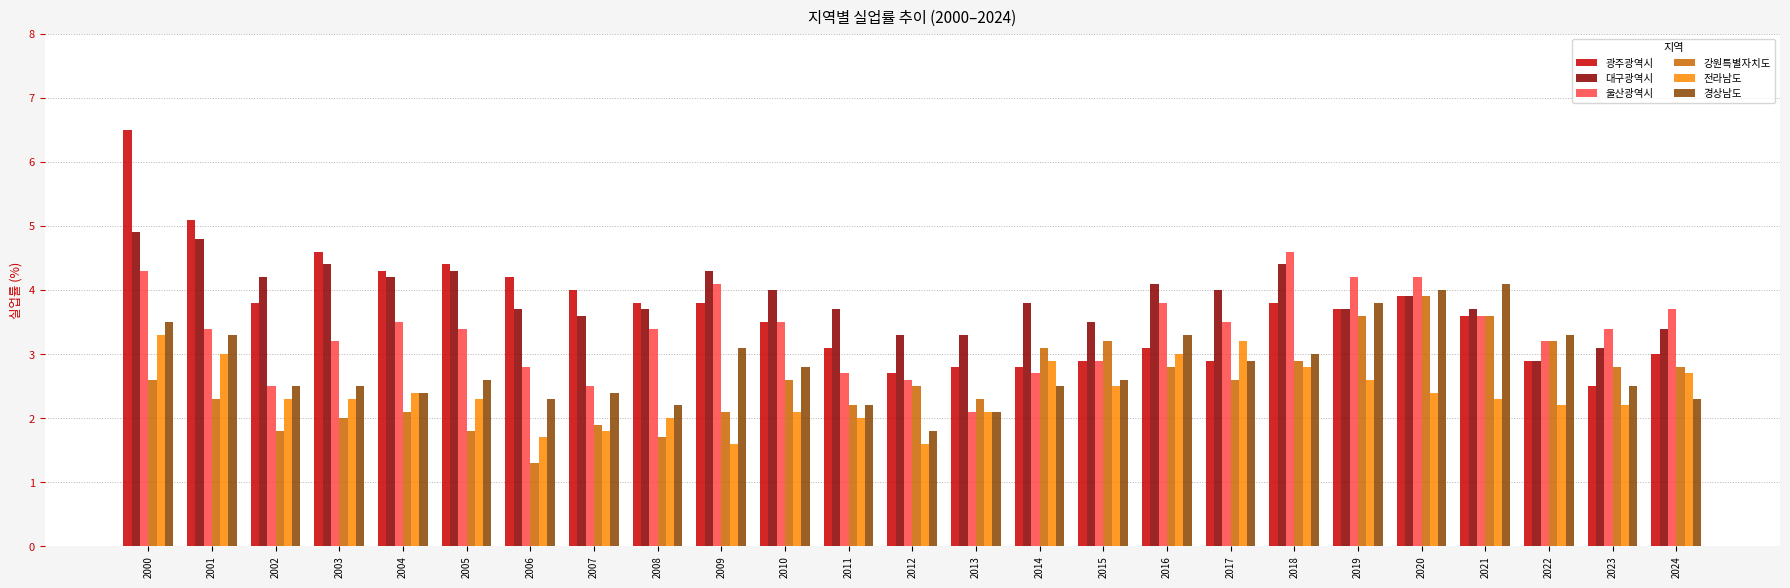

What is the value of the 대구광역시 bar at the 7th from the left?

3.7